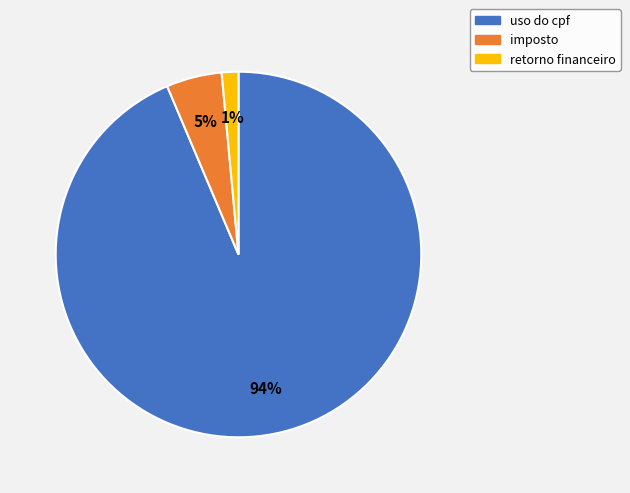

Between imposto and retorno financeiro, which is larger?

imposto